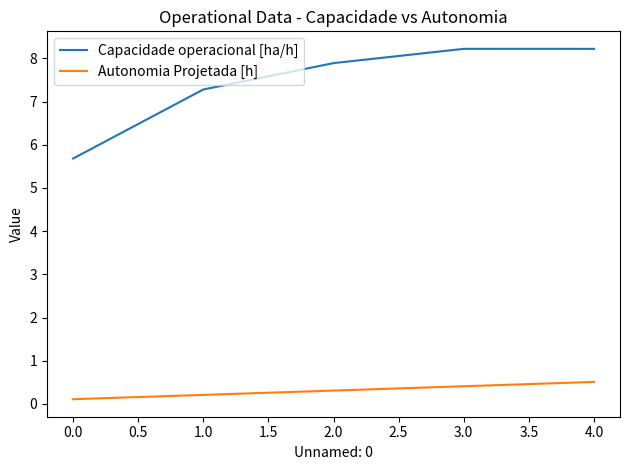

What is the total value across all series at 4.0?

8.7